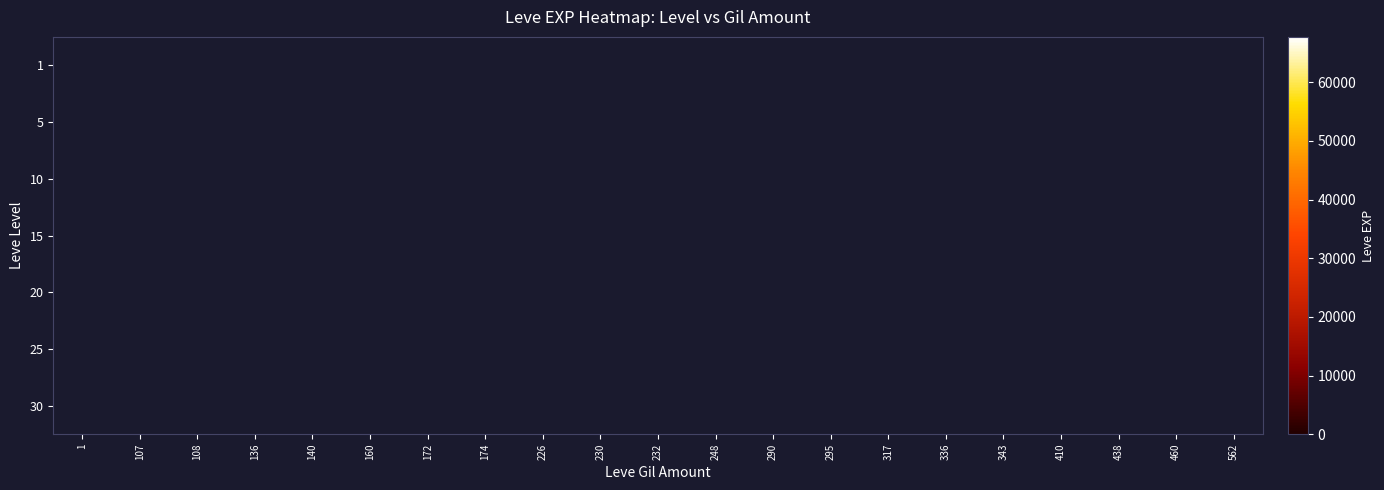

Reading left to right, list all the values displayed in this chart.

1: 1=630	107=0	108=0	136=0	140=0	160=1160	172=0	174=0	226=0	230=0	232=0	248=0	290=0	295=0	317=0	336=0	343=0	410=0	438=0	460=0	562=0
5: 1=4660	107=0	108=0	136=0	140=4660	160=0	172=0	174=0	226=0	230=0	232=0	248=0	290=0	295=0	317=0	336=0	343=0	410=0	438=0	460=0	562=0
10: 1=8430	107=0	108=0	136=0	140=0	160=0	172=8430	174=0	226=0	230=0	232=0	248=0	290=0	295=0	317=0	336=0	343=0	410=0	438=0	460=0	562=0
15: 1=6110	107=0	108=0	136=0	140=0	160=0	172=15980	174=15980	226=10100	230=16920	232=0	248=0	290=0	295=6110	317=0	336=0	343=15980	410=0	438=0	460=0	562=0
20: 1=21600	107=4440	108=10970	136=0	140=0	160=0	172=0	174=0	226=0	230=0	232=21600	248=24710	290=0	295=21600	317=0	336=0	343=0	410=0	438=0	460=0	562=0
25: 1=36390	107=21830	108=0	136=0	140=0	160=0	172=18490	174=0	226=0	230=13040	232=0	248=0	290=32460	295=36390	317=36390	336=30820	343=0	410=0	438=0	460=0	562=41630
30: 1=52220	107=0	108=0	136=10740	140=0	160=0	172=0	174=0	226=0	230=0	232=0	248=0	290=0	295=0	317=0	336=0	343=0	410=52220	438=67730	460=44230	562=0